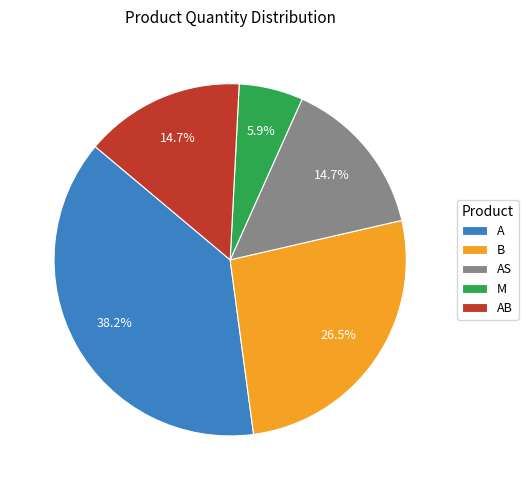

Between A and AB, which is larger?

A